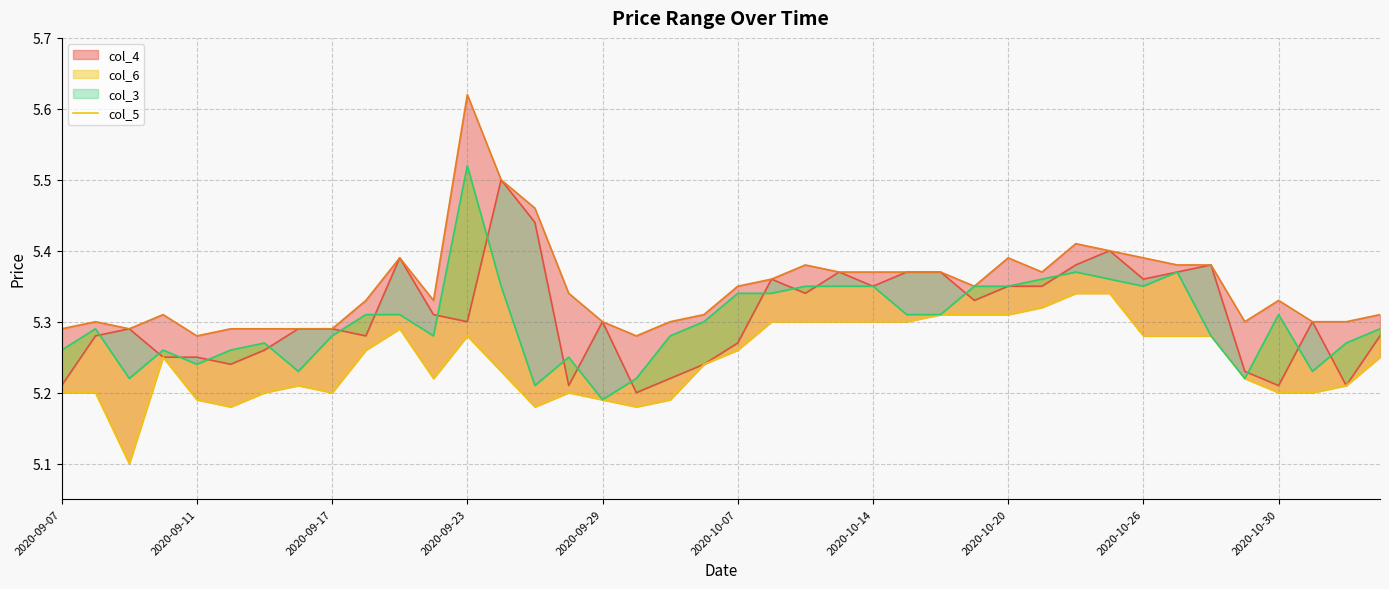

Reading left to right, what are all the values shown in this chart?

col_3: 5.2	5.3	5.3	5.2	5.2	5.2	5.3	5.3	5.3	5.3	5.4	5.3	5.3	5.5	5.4	5.2	5.3	5.2	5.2	5.2	5.3	5.4	5.3	5.4	5.3	5.4	5.4	5.3	5.3	5.3	5.4	5.4	5.4	5.4	5.4	5.2	5.2	5.3	5.2	5.3
col_4: 5.3	5.3	5.3	5.3	5.3	5.3	5.3	5.3	5.3	5.3	5.4	5.3	5.6	5.5	5.5	5.3	5.3	5.3	5.3	5.3	5.3	5.4	5.4	5.4	5.4	5.4	5.4	5.3	5.4	5.4	5.4	5.4	5.4	5.4	5.4	5.3	5.3	5.3	5.3	5.3
col_5: 5.2	5.2	5.1	5.2	5.2	5.2	5.2	5.2	5.2	5.3	5.3	5.2	5.3	5.2	5.2	5.2	5.2	5.2	5.2	5.2	5.3	5.3	5.3	5.3	5.3	5.3	5.3	5.3	5.3	5.3	5.3	5.3	5.3	5.3	5.3	5.2	5.2	5.2	5.2	5.2
col_6: 5.3	5.3	5.2	5.3	5.2	5.3	5.3	5.2	5.3	5.3	5.3	5.3	5.5	5.3	5.2	5.2	5.2	5.2	5.3	5.3	5.3	5.3	5.3	5.3	5.3	5.3	5.3	5.3	5.3	5.4	5.4	5.4	5.3	5.4	5.3	5.2	5.3	5.2	5.3	5.3